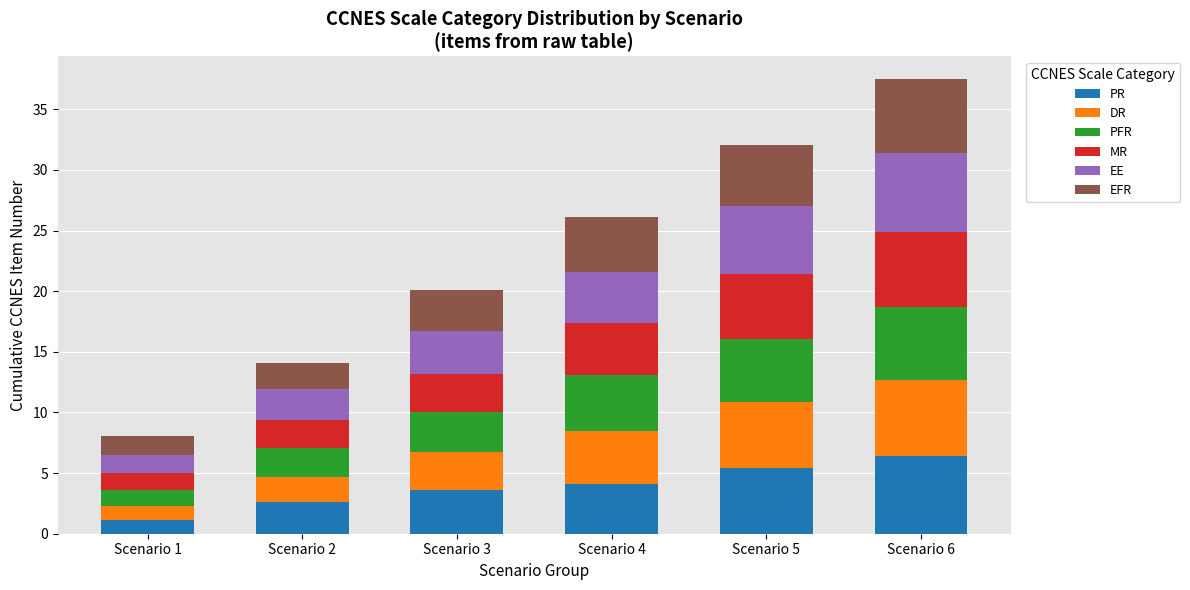

What is the maximum value for PR?

6.4